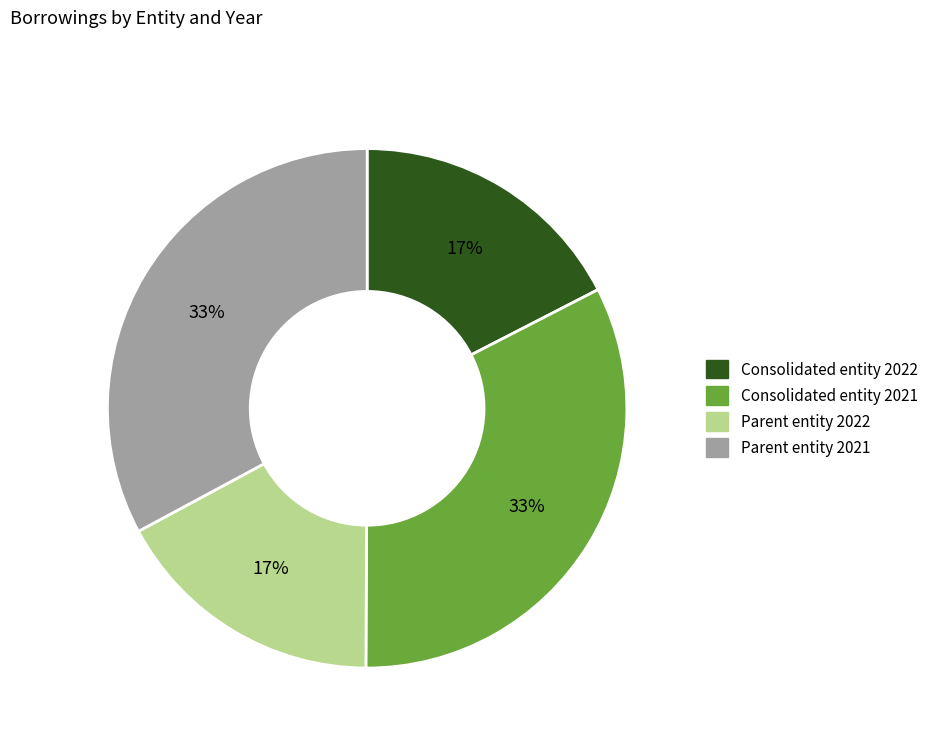

Approximately how many times larger is the value at Parent entity 2022 compared to Consolidated entity 2022?

1.0